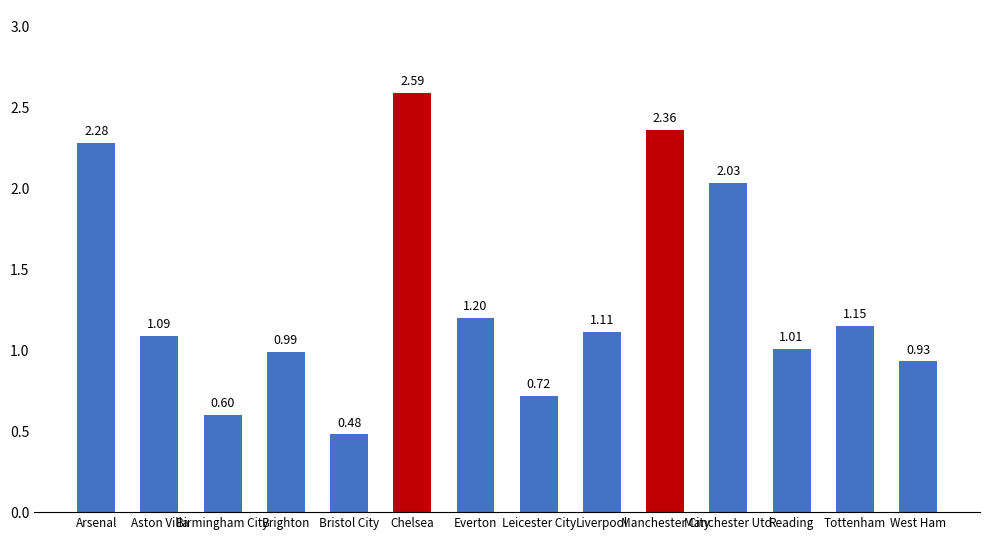

Where does the data first go above 1?

Arsenal